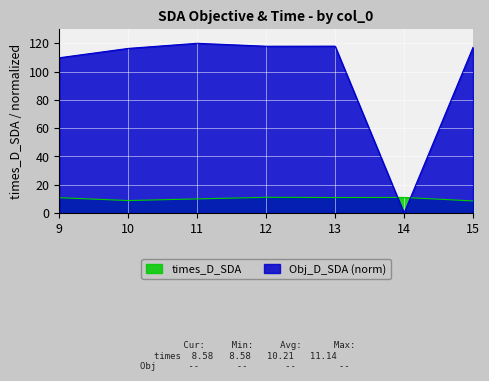

Which series has the largest total across all categories?

Obj_D_SDA (norm)